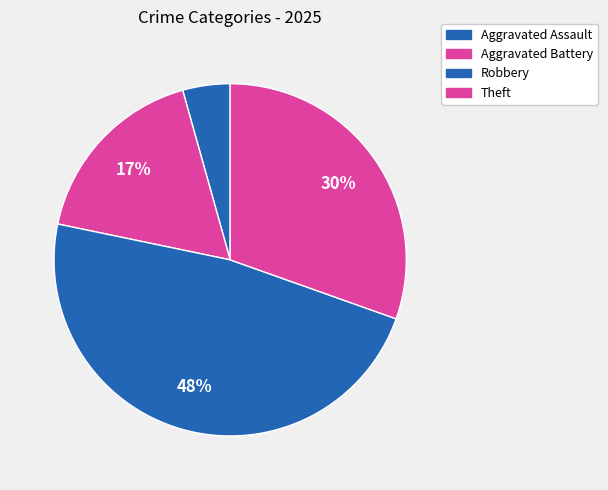

To the nearest percent, what is the difference between the Aggravated Assault and Robbery slice percentages?

43%